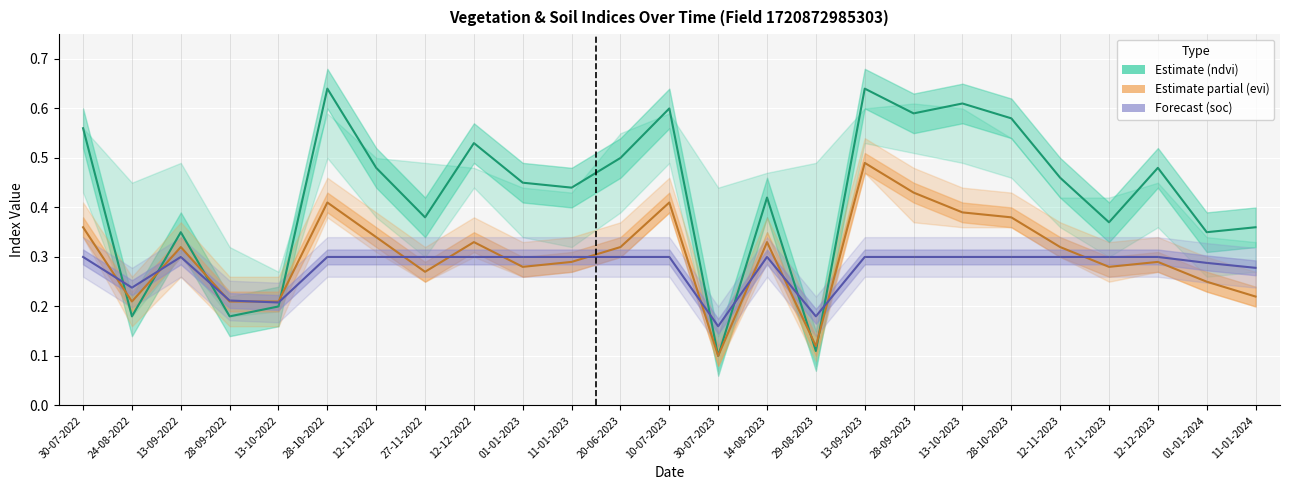

Which category has the highest value in the ndvi series?

28-10-2022